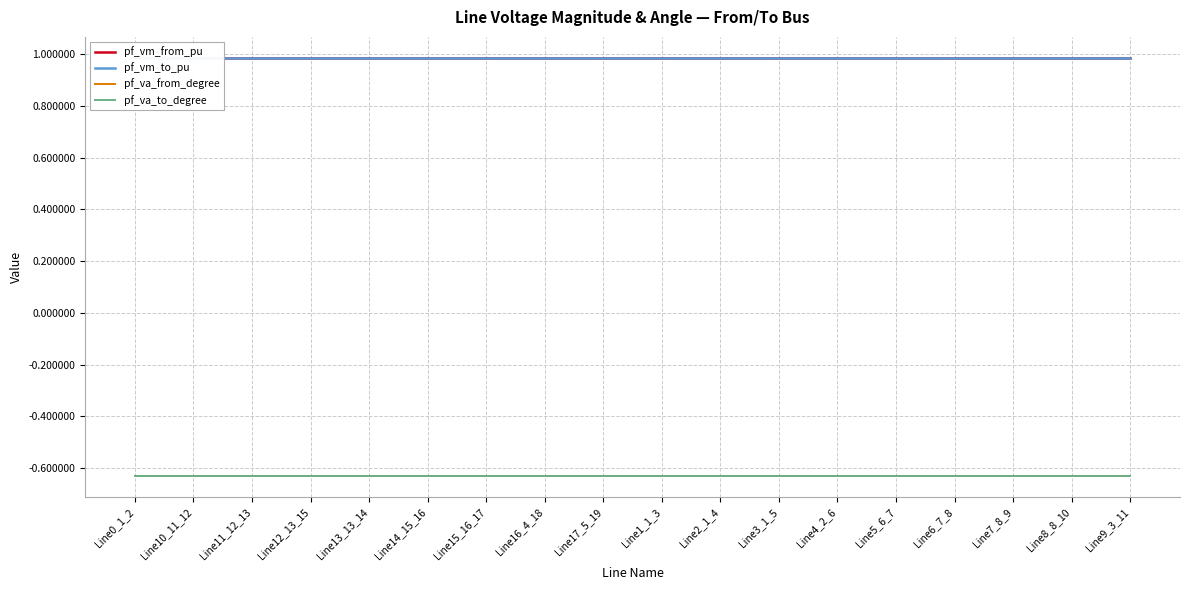

Is the value of pf_vm_to_pu at Line10_11_12 greater than the value of pf_va_from_degree at Line7_8_9?

Yes